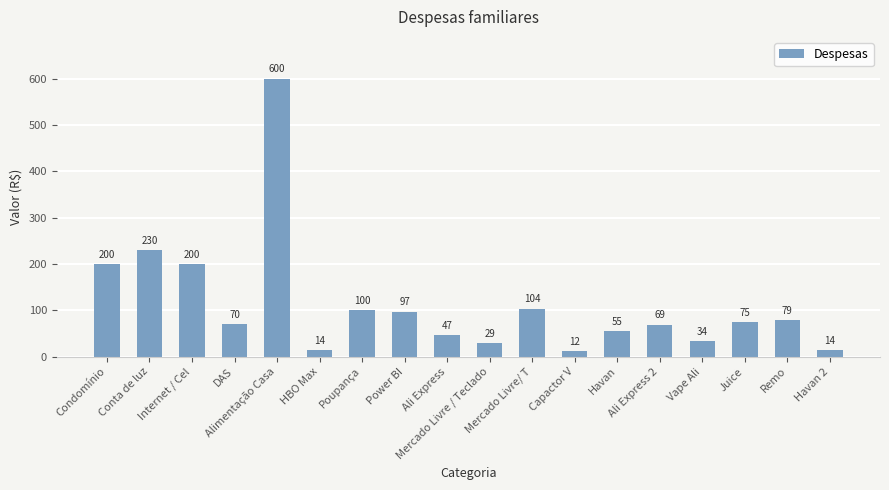

What is the sum of all values?

2028.7